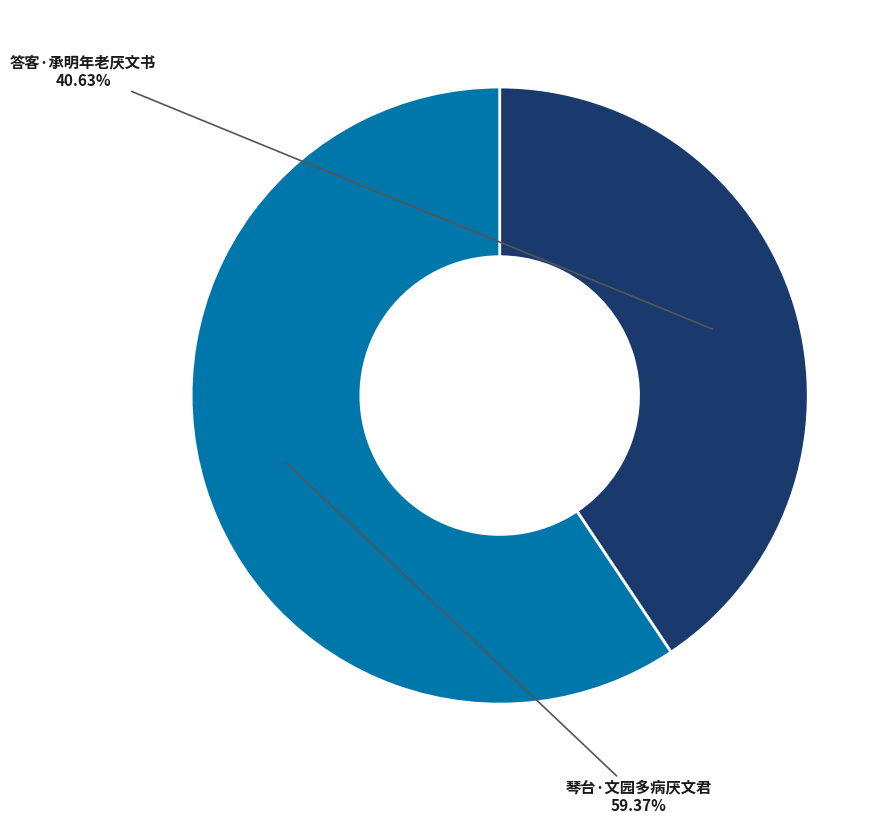

What is the ratio of the value at 琴台·文园多病厌文君 to the value at 答客·承明年老厌文书?

1.5